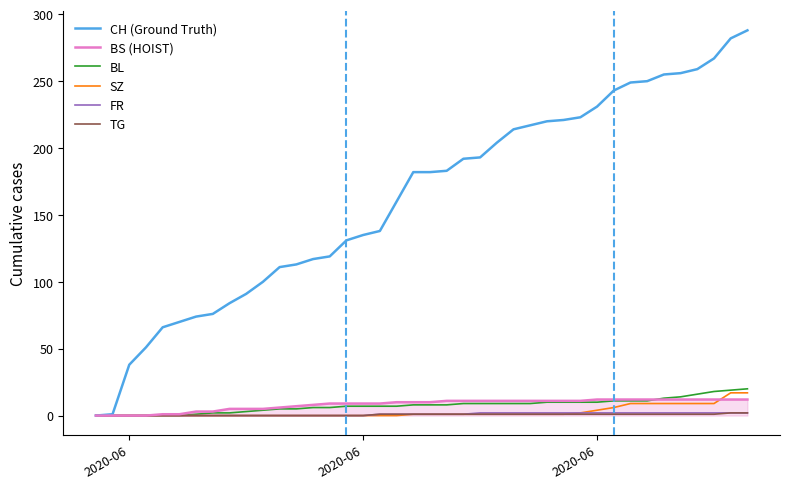

What is the maximum value for BL?

20